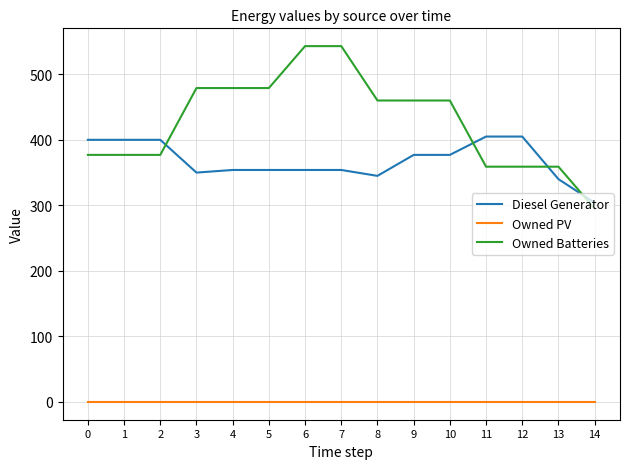

Rank the series at 8 from lowest to highest value.

Owned PV, Diesel Generator, Owned Batteries